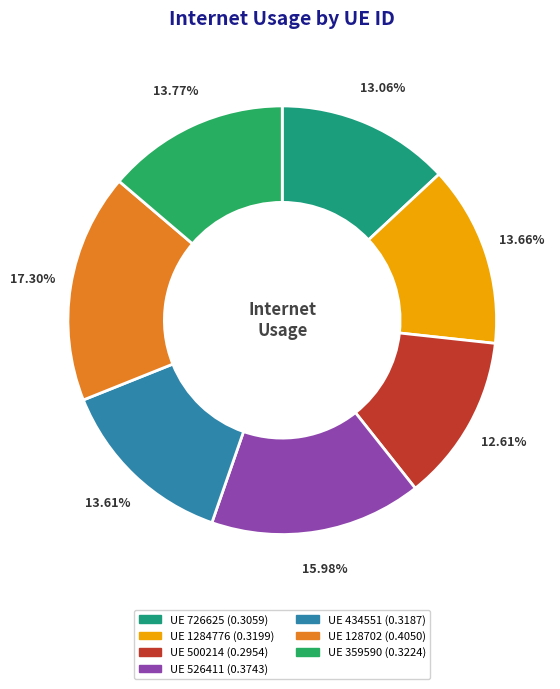

Count the number of slices in the pie.

7